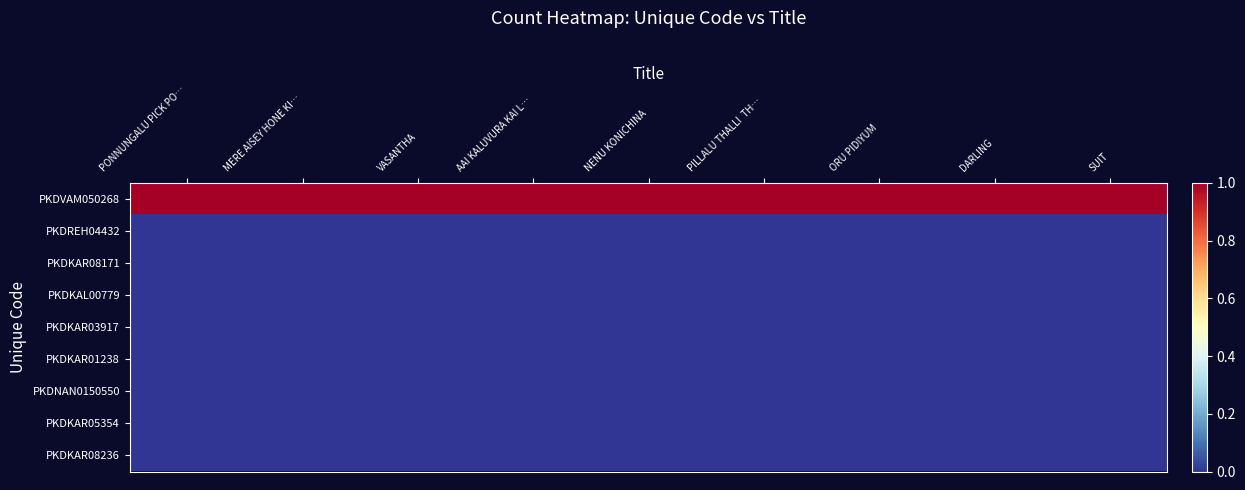

Rank the series by their maximum value, from lowest to highest.

PKDREH04432, PKDKAR08171, PKDKAL00779, PKDKAR03917, PKDKAR01238, PKDNAN0150550, PKDKAR05354, PKDKAR08236, PKDVAM050268